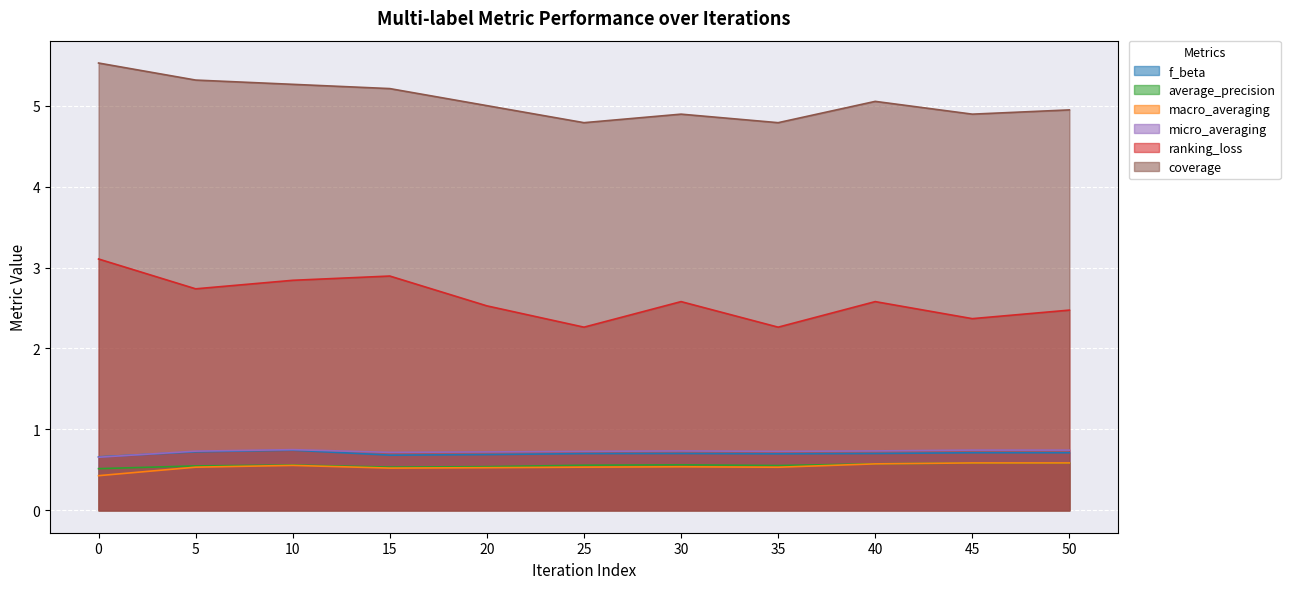

At how many categories does at least one series exceed 4?

11